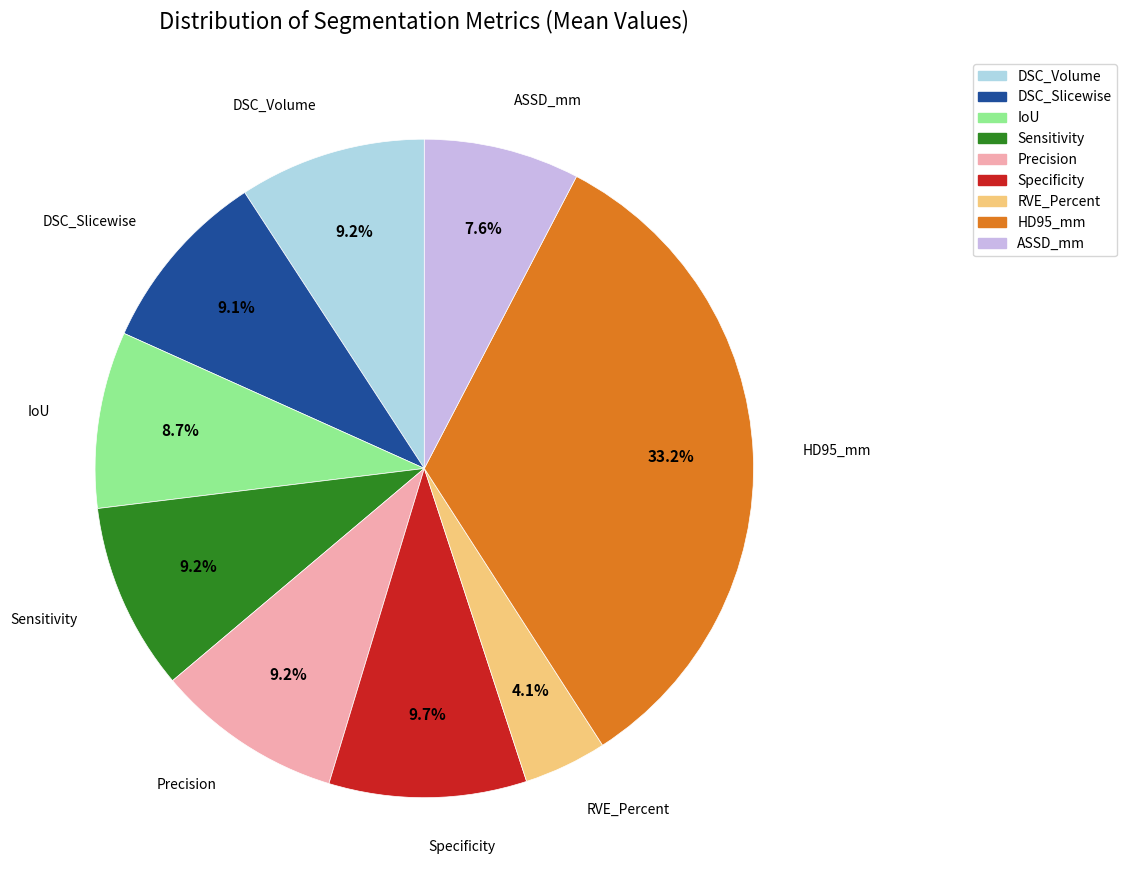

What percentage do ASSD_mm and RVE_Percent together represent?

11.7%